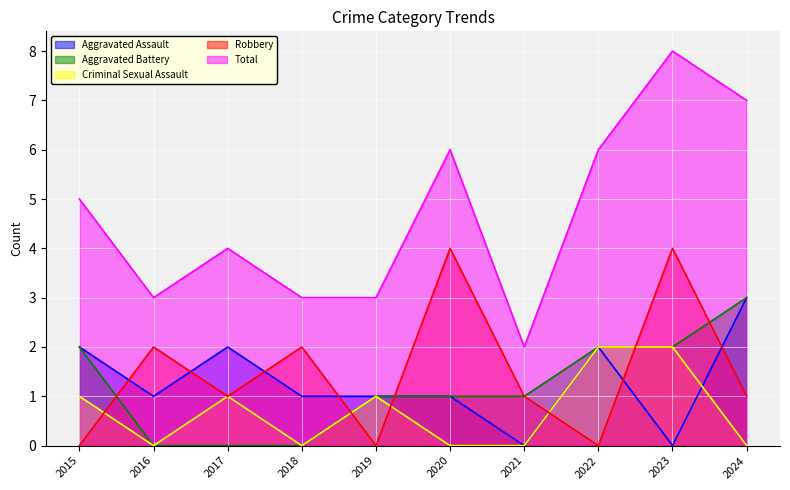

At which label does Aggravated Assault reach its peak?

2024